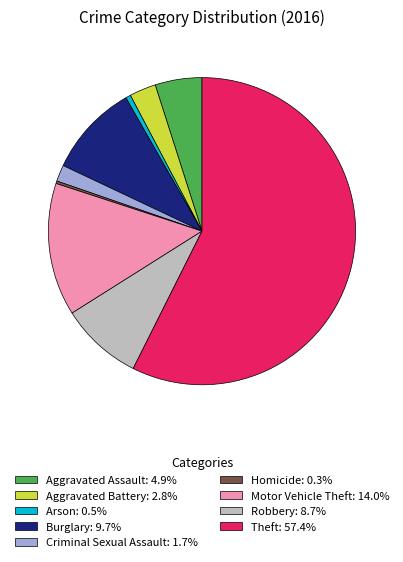

Does any single category account for the majority?

Yes